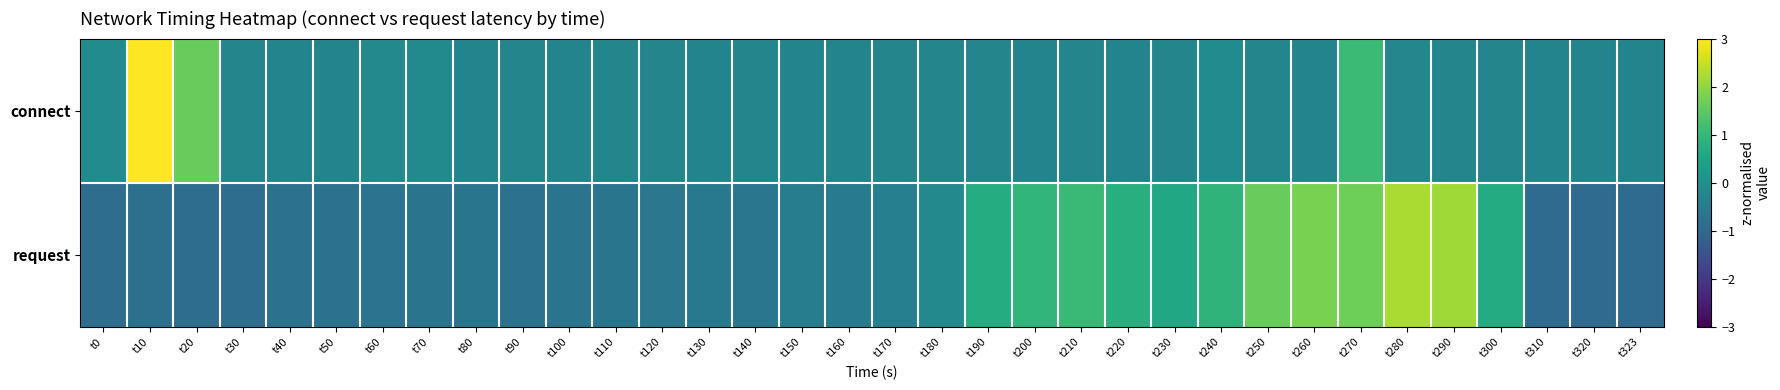

At how many categories does at least one series exceed 2?

3